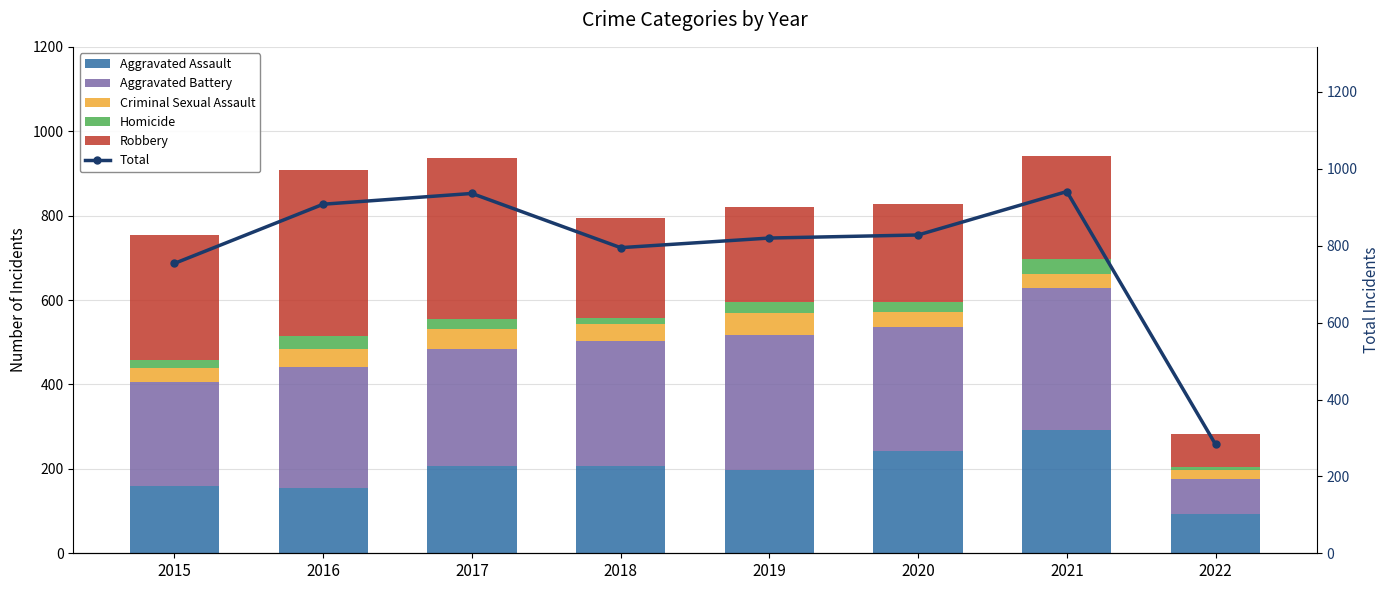

Which series has the largest range (max minus min)?

Total